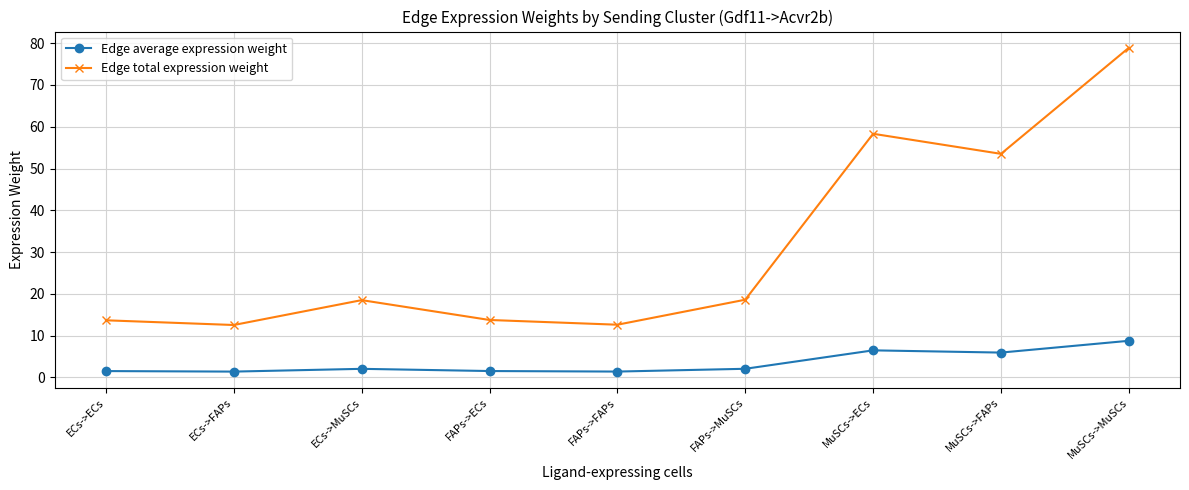

The Edge average expression weight series shows 6.1 at MuSCs->MuSCs. True or false?

False